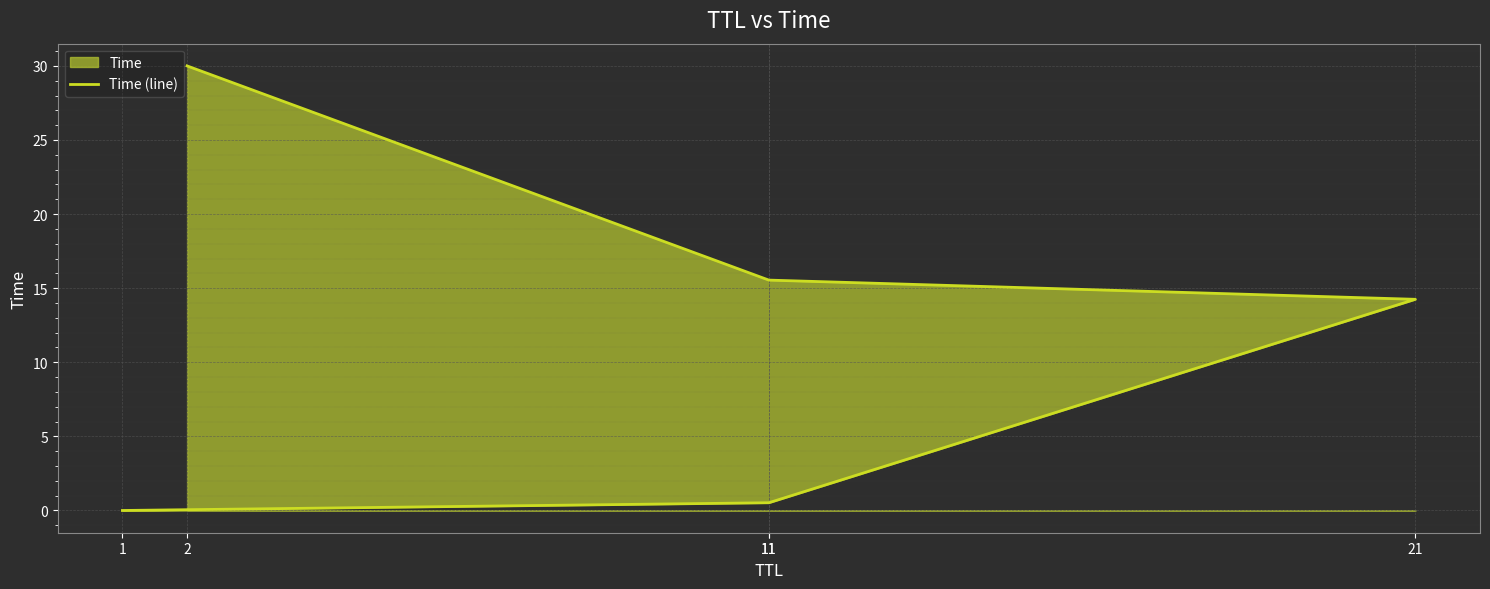

True or false: there are more than 1 points higher than both neighbors.

False